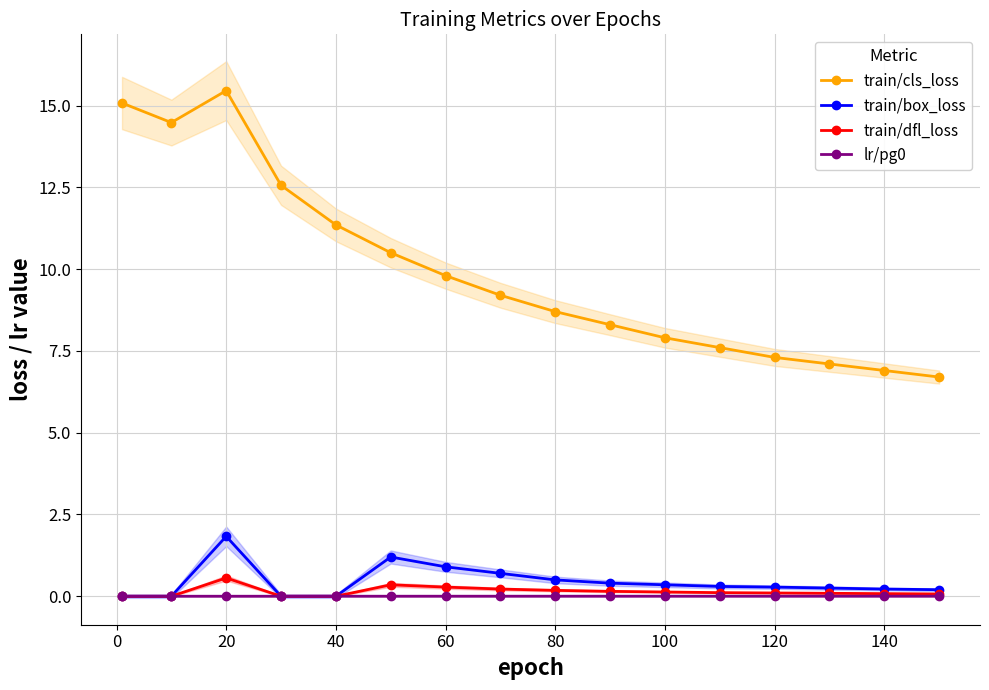

In train/dfl_loss, how many points are higher than both neighbors (excluding endpoints)?

2